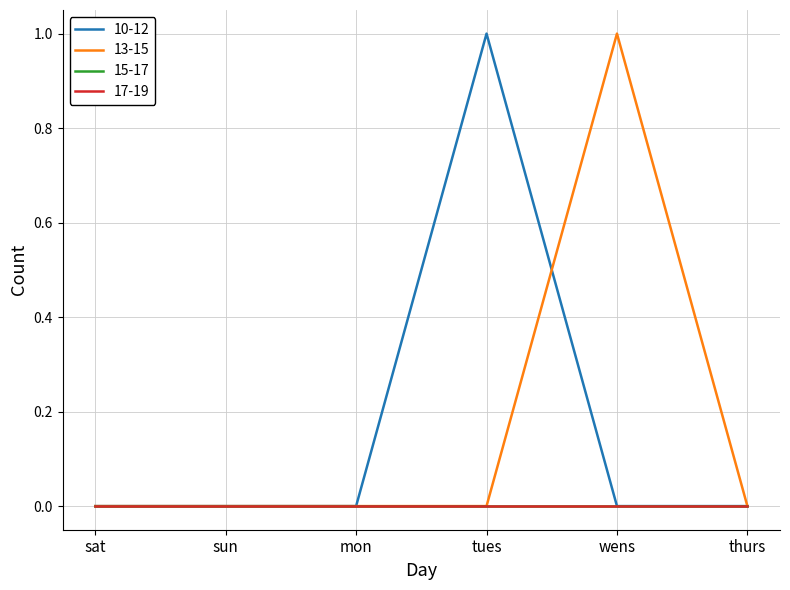

Which series has the widest spread of values?

10-12